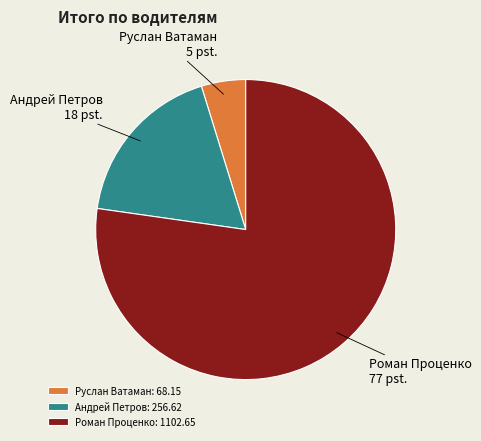

The Роман Проценко slice represents 77% of the pie. True or false?

True